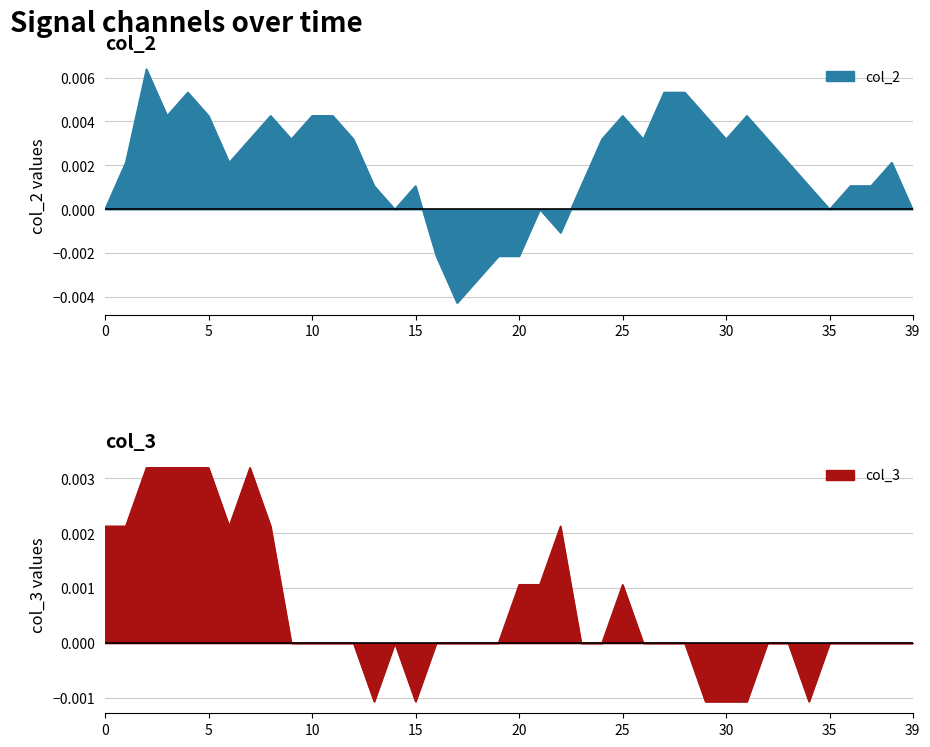

How many col_2 values are between 0 and 1?

34